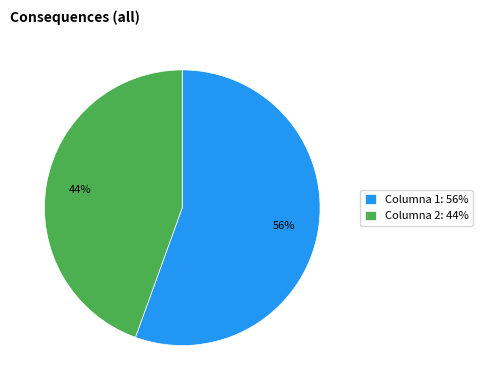

To the nearest percent, what is the combined percentage of Columna 2: 44% and Columna 1: 56%?

100%